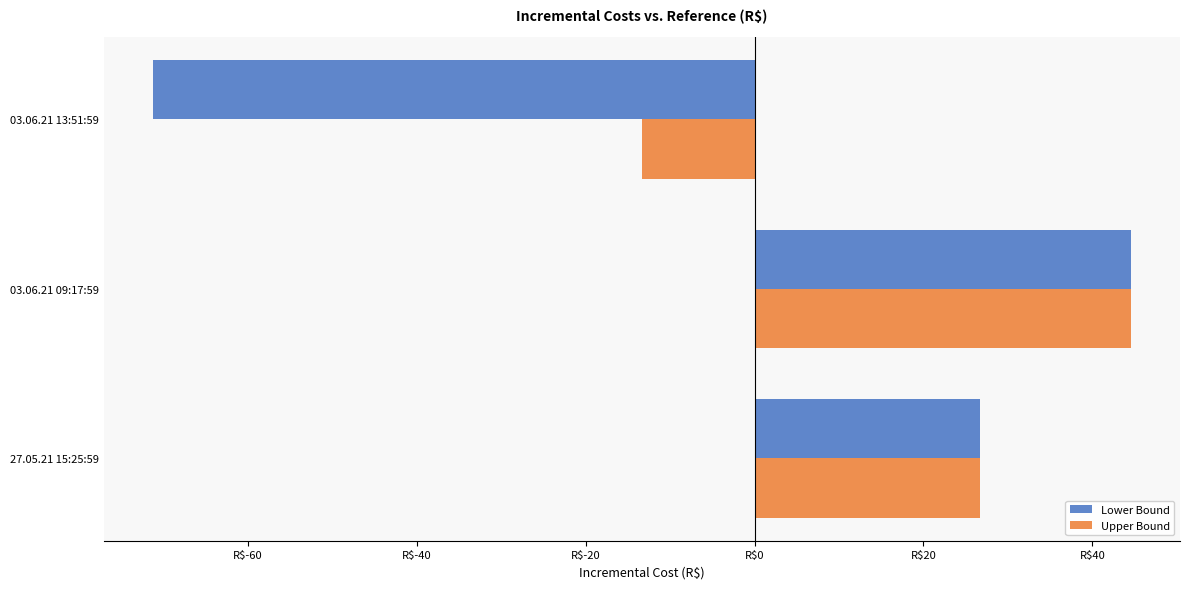

What are all the series names shown in the legend?

Lower Bound, Upper Bound